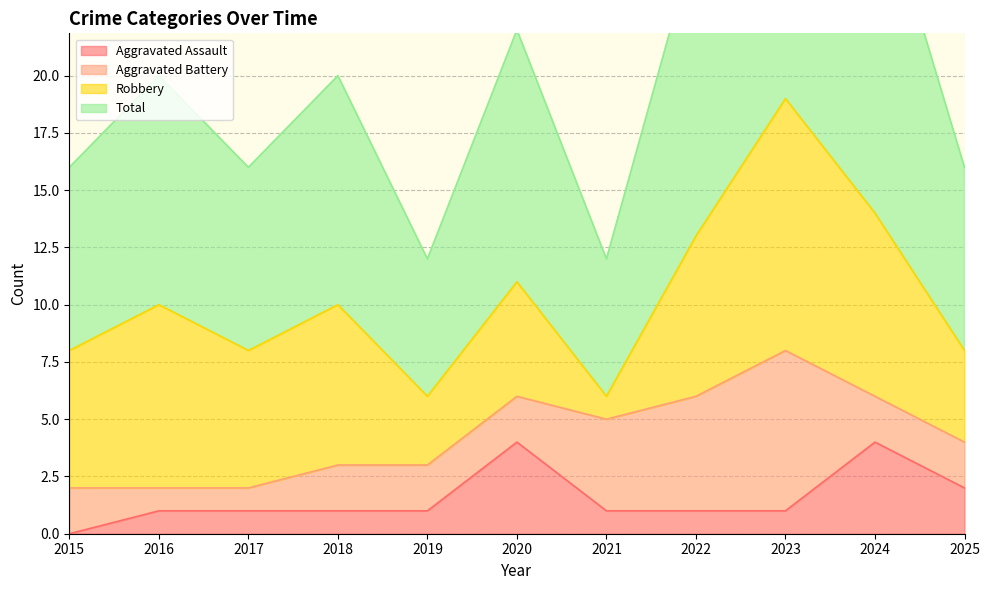

Is it true that Aggravated Assault equals 1 at 2018?

True